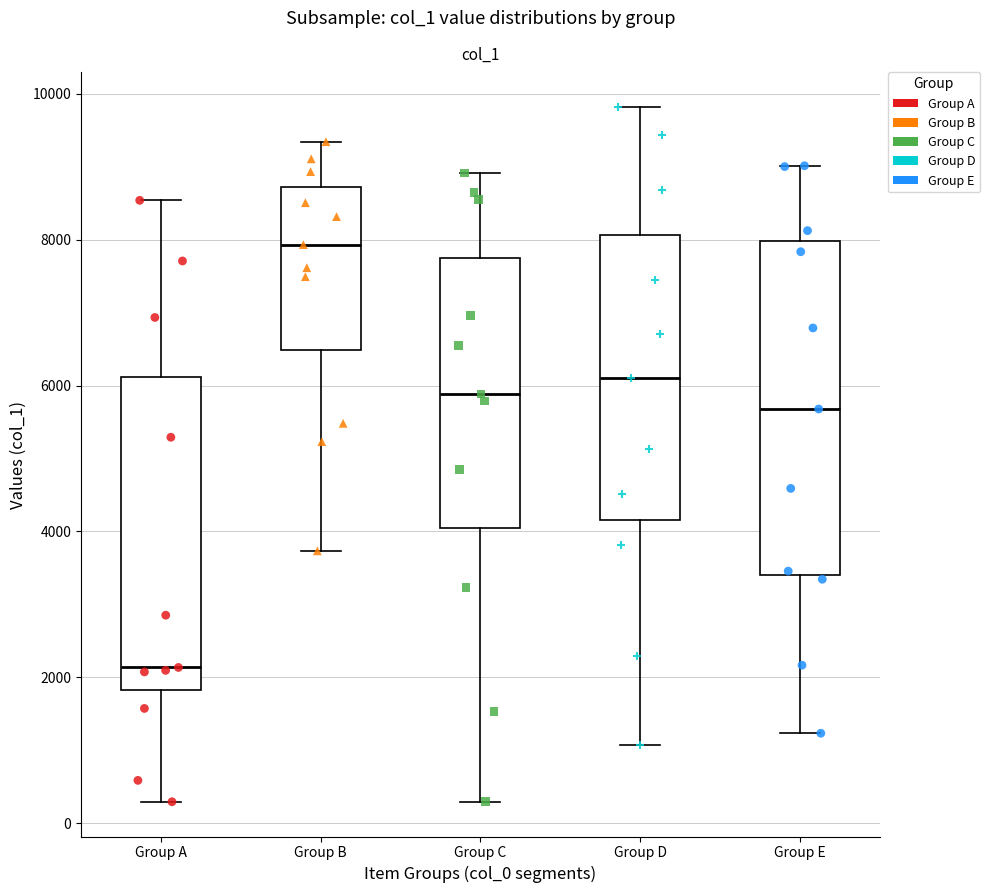

Comparing the boxes themselves (not the whiskers), which one is the tallest?

Group E